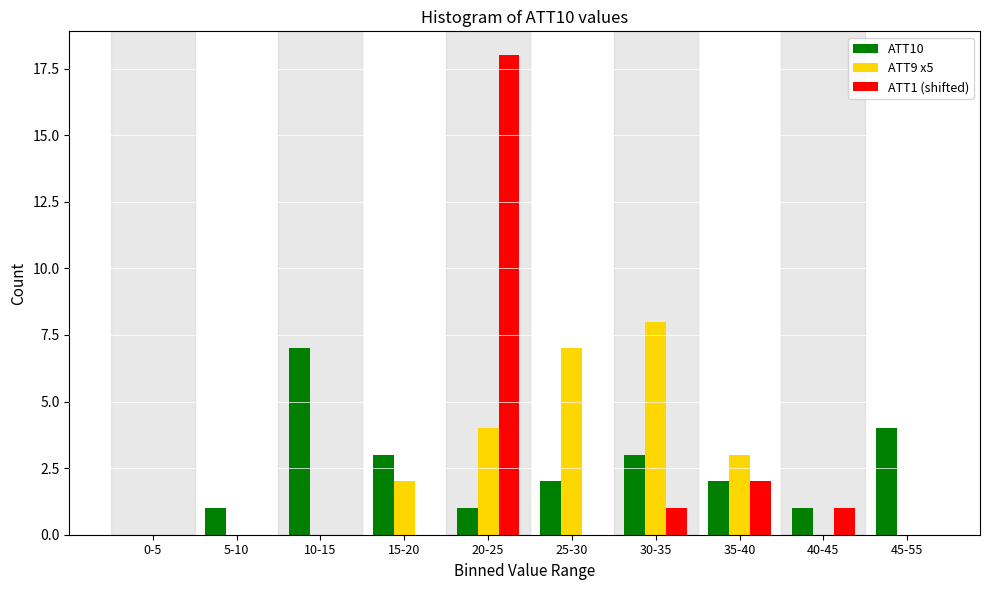

Reading left to right, extract all data points from this chart.

ATT10: 0-5=0	5-10=1	10-15=7	15-20=3	20-25=1	25-30=2	30-35=3	35-40=2	40-45=1	45-55=4
ATT9 x5: 0-5=0	5-10=0	10-15=0	15-20=2	20-25=4	25-30=7	30-35=8	35-40=3	40-45=0	45-55=0
ATT1 (shifted): 0-5=0	5-10=0	10-15=0	15-20=0	20-25=18	25-30=0	30-35=1	35-40=2	40-45=1	45-55=0